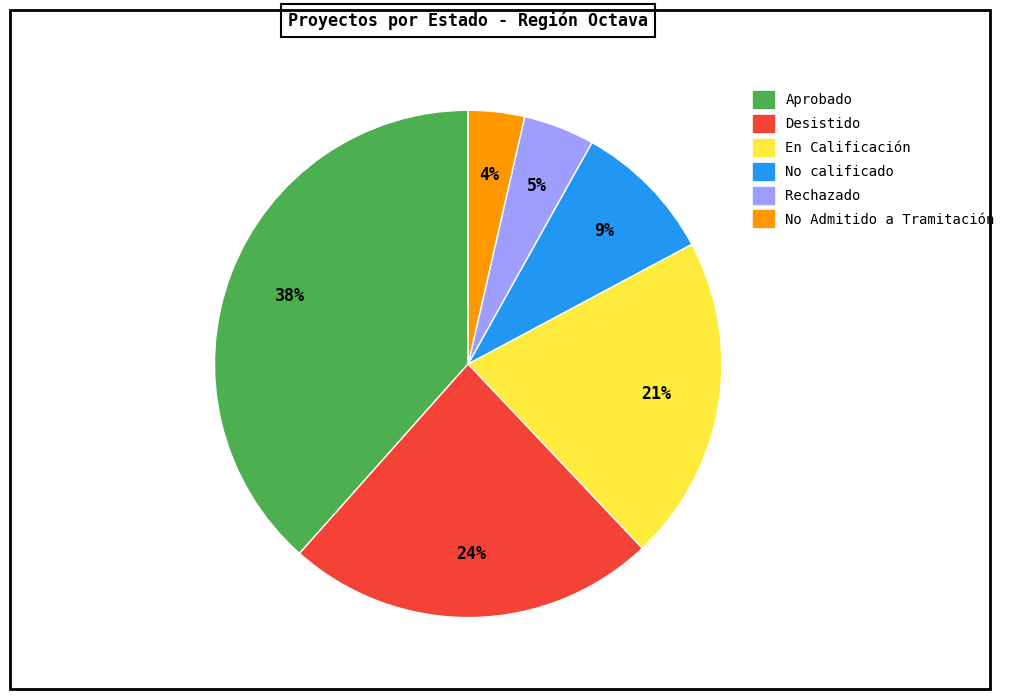

Approximately how many times larger is the value at Aprobado compared to Desistido?

1.6